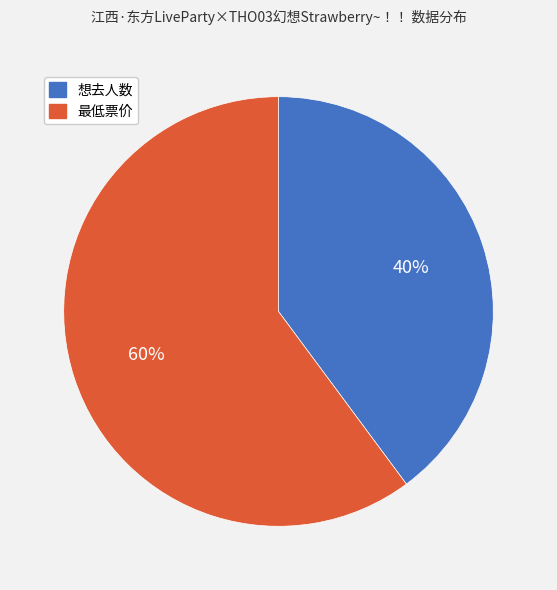

Is it true that 最低票价 is 60% of the pie?

True